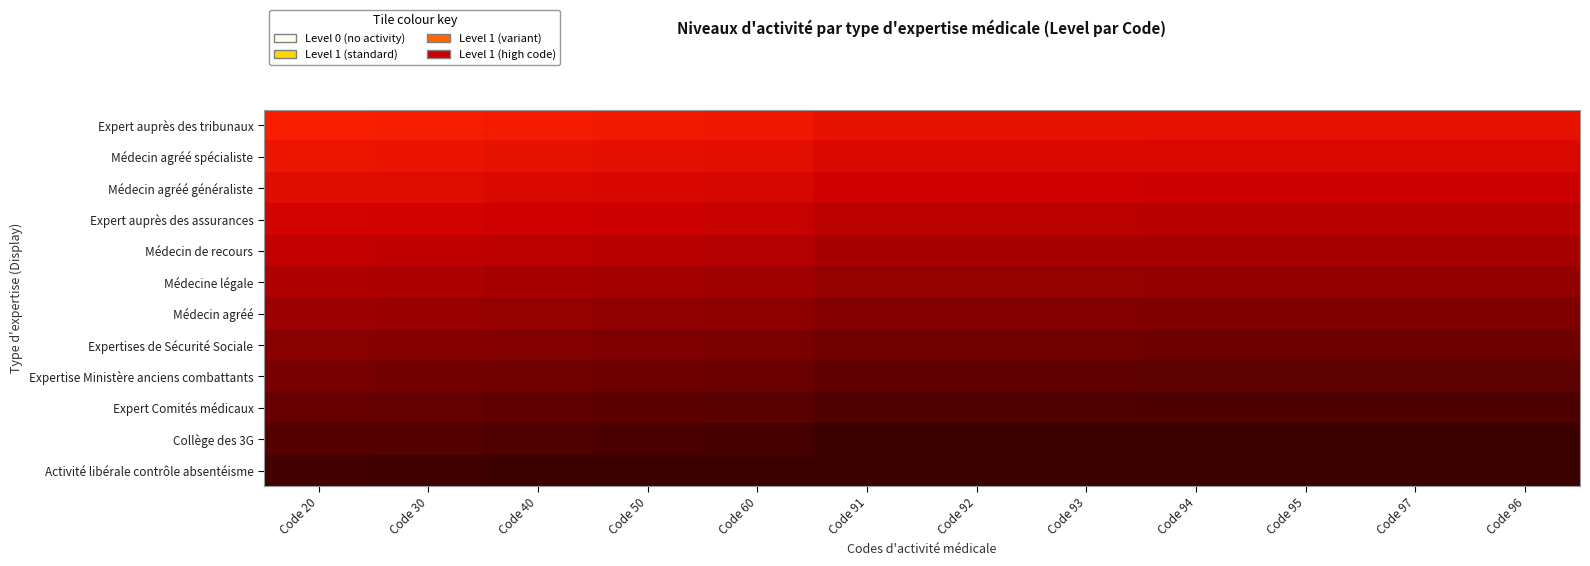

Which has a higher value, Code 40 or Code 93?

Code 93